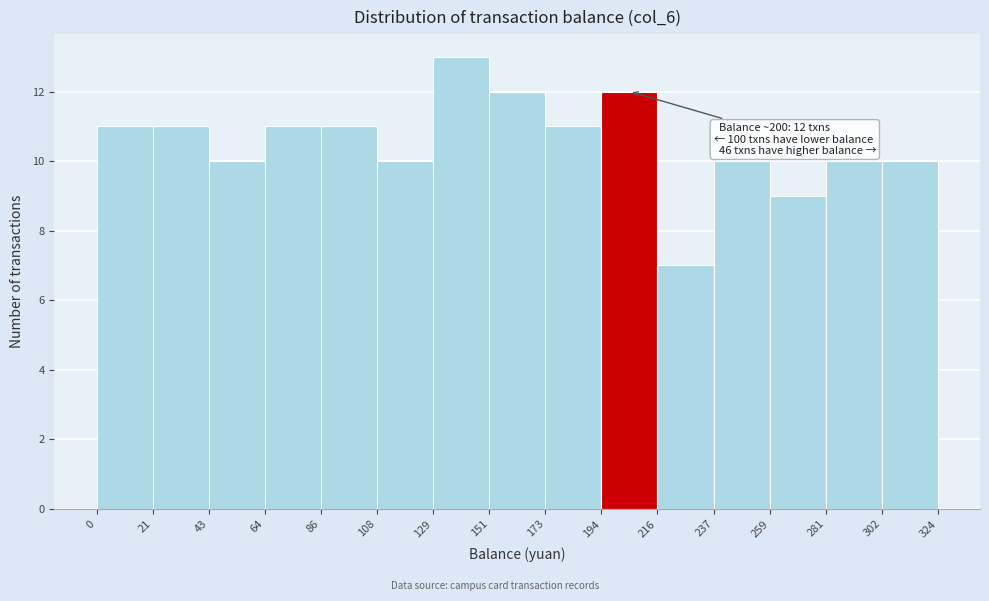

Over which range of the x-axis is the bar tallest?

129 to 151